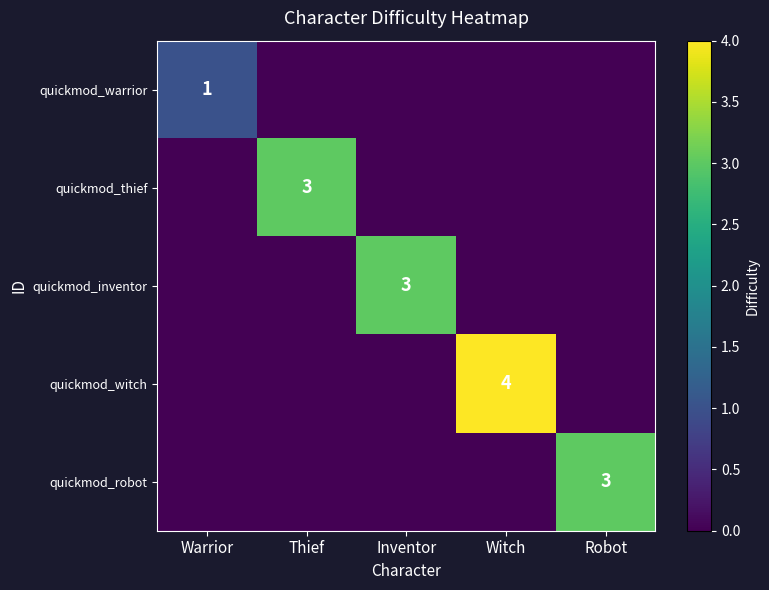

How many distinct data groups are displayed?

5